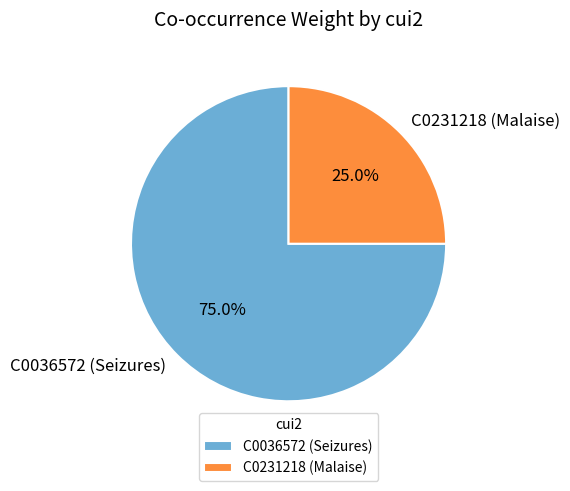

The C0231218 (Malaise) slice represents 17% of the pie. True or false?

False